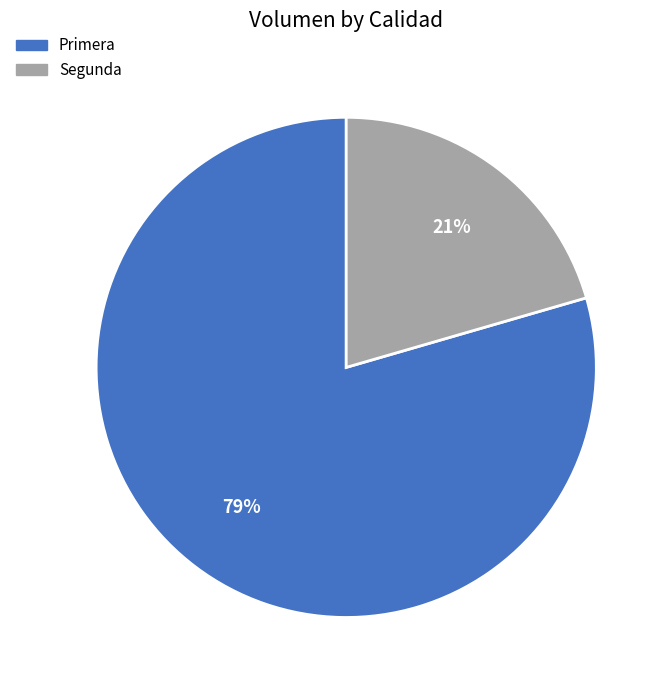

How many slices are in this pie chart?

2